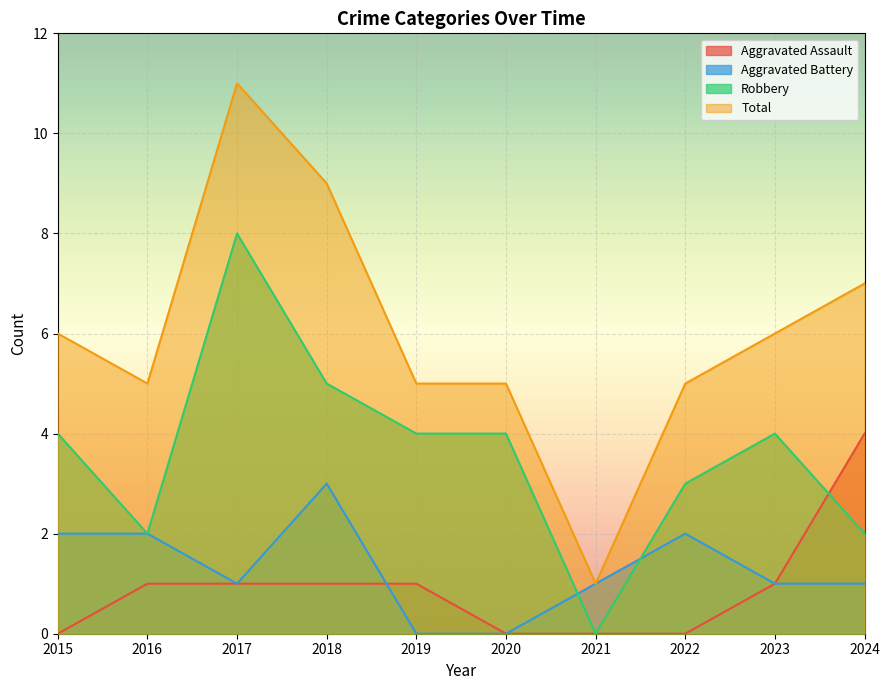

The Aggravated Battery series shows 1 at 2021. True or false?

True